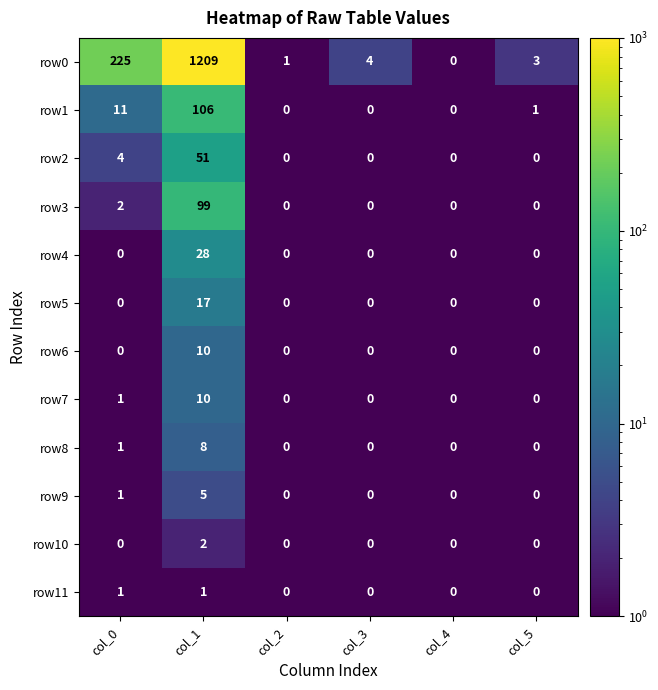

Which label corresponds to the largest value in the chart?

col_1